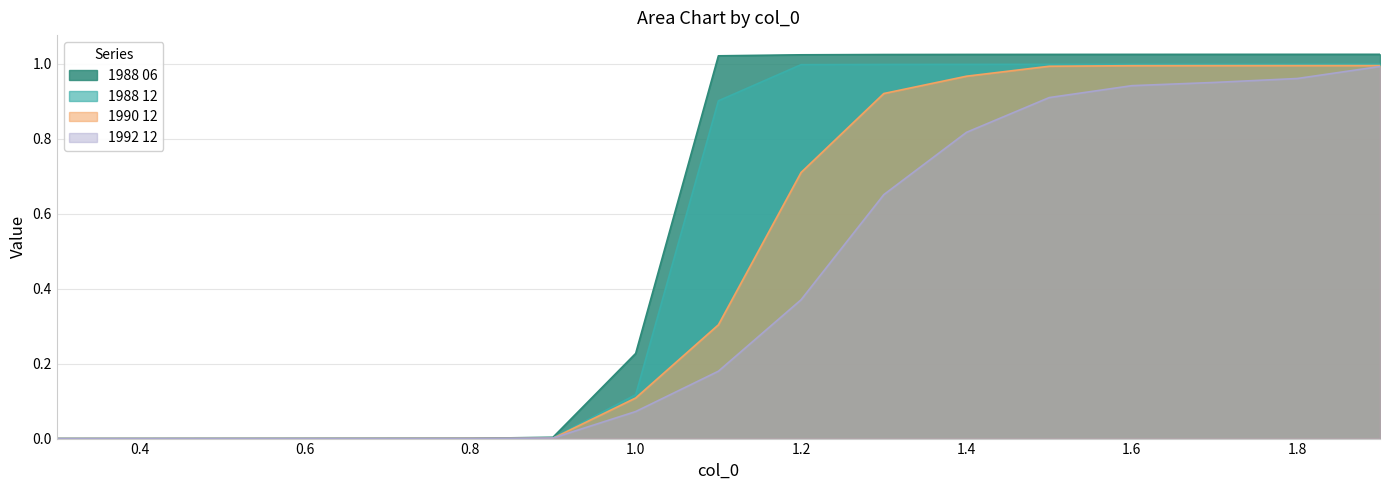

Is the value of 1988 12 at 0.6 greater than the value of 1990 12 at 1.3?

No